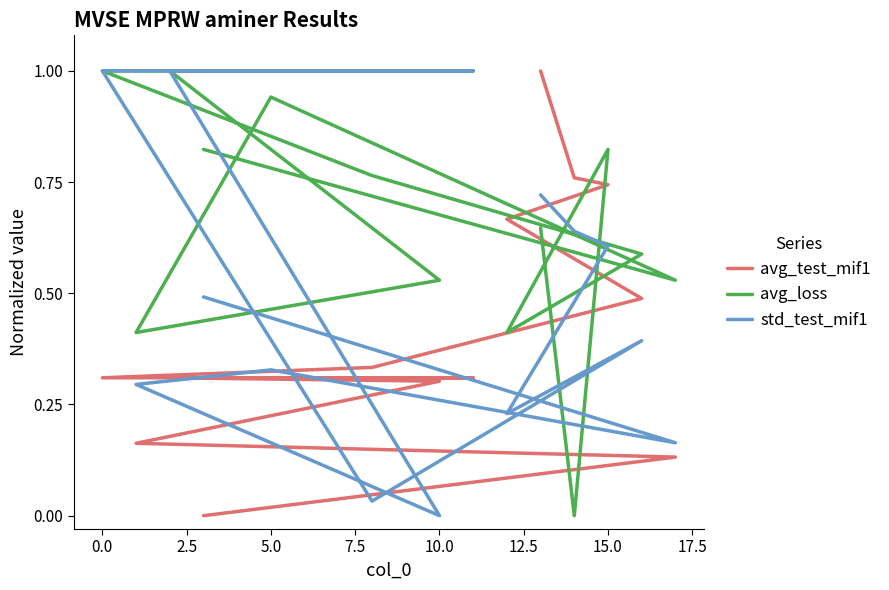

What position from the left is 10.0?

14